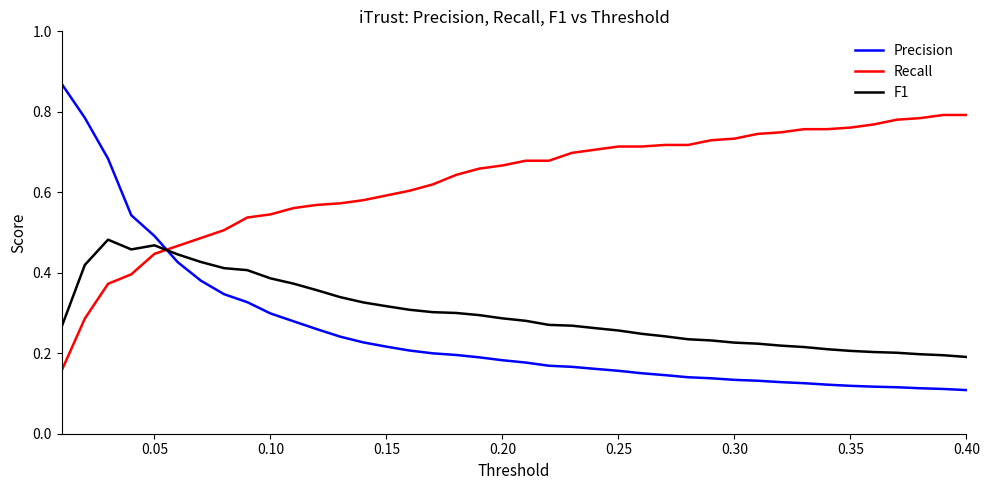

Which series has the largest total across all categories?

Recall